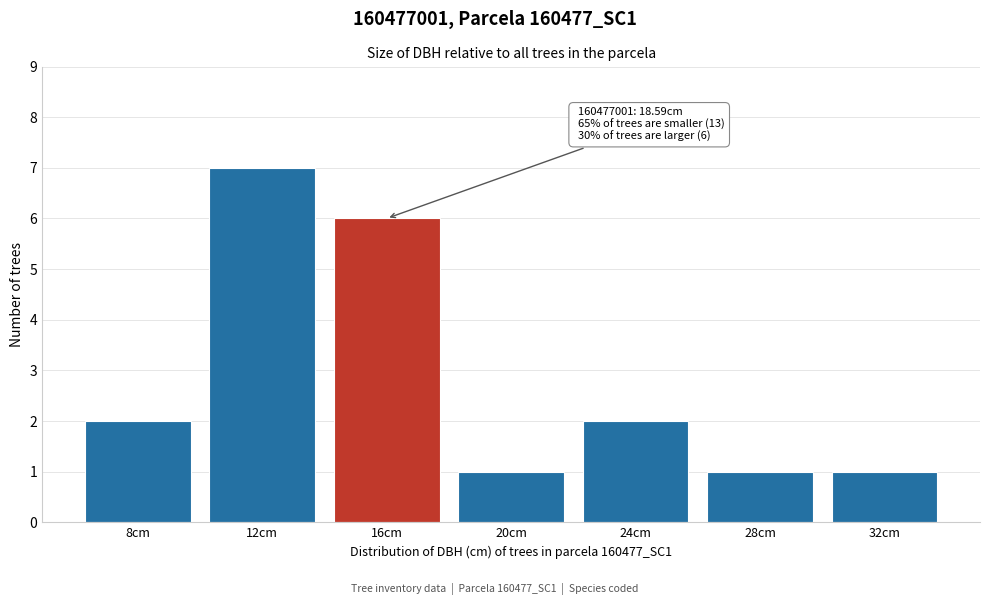

Reading left to right, transcribe all the data shown in this chart.

8cm=2	12cm=7	16cm=6	20cm=1	24cm=2	28cm=1	32cm=1